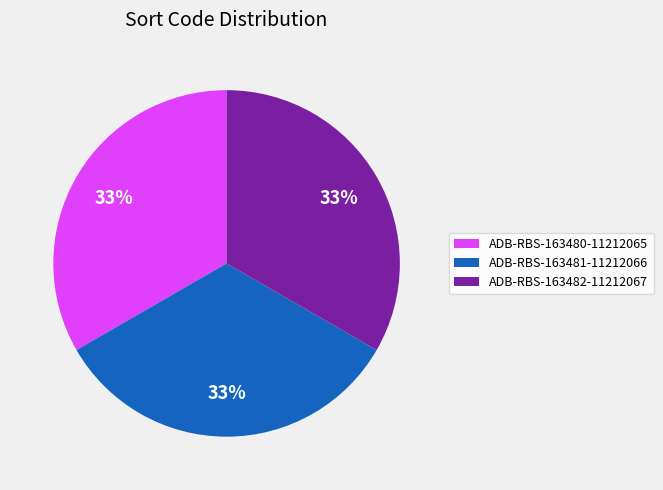

Approximately how many times larger is the value at ADB-RBS-163482-11212067 compared to ADB-RBS-163480-11212065?

1.0